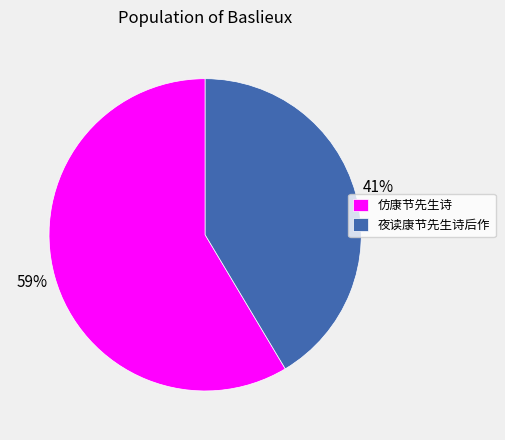

Count the number of slices in the pie.

2